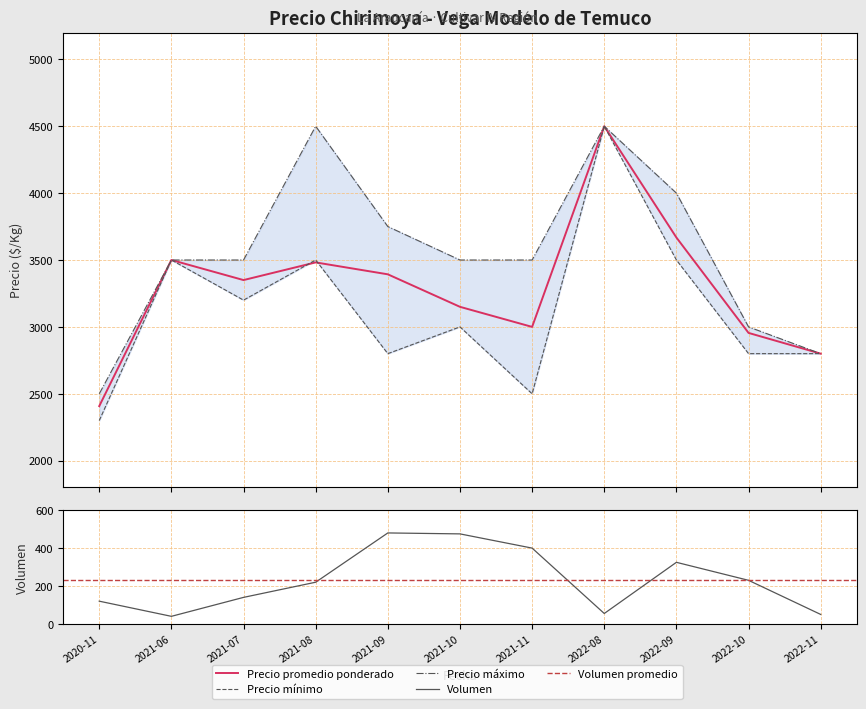

At how many categories does at least one series exceed 4122?

2